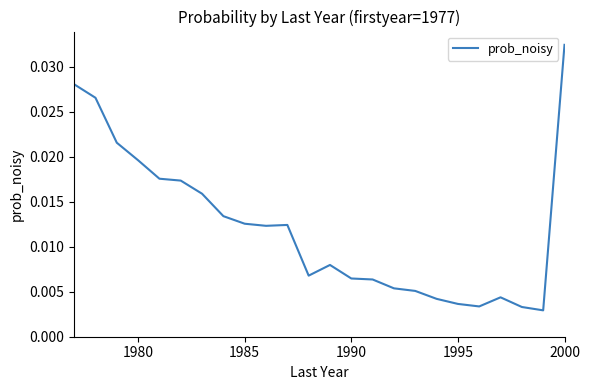

Does the chart have visible grid lines?

No